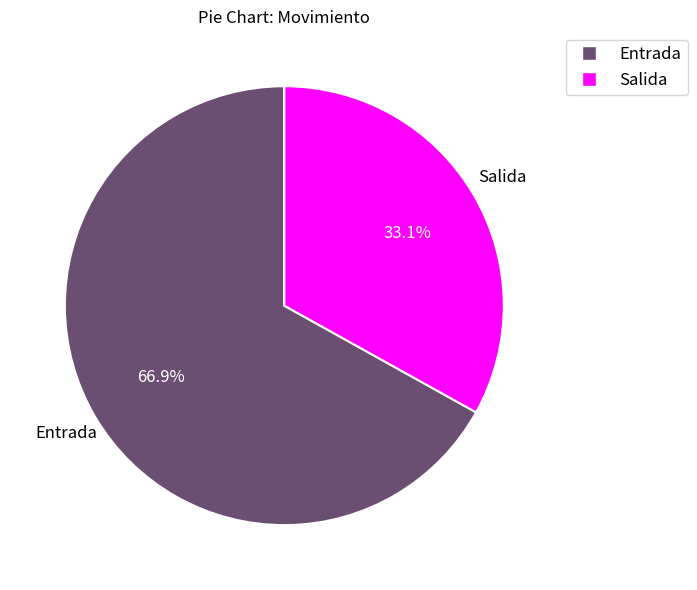

To the nearest percent, what portion does Entrada represent?

67%